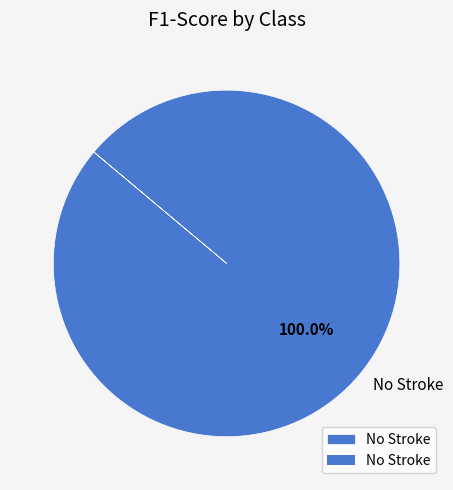

Is there any slice that represents more than half of the pie?

Yes